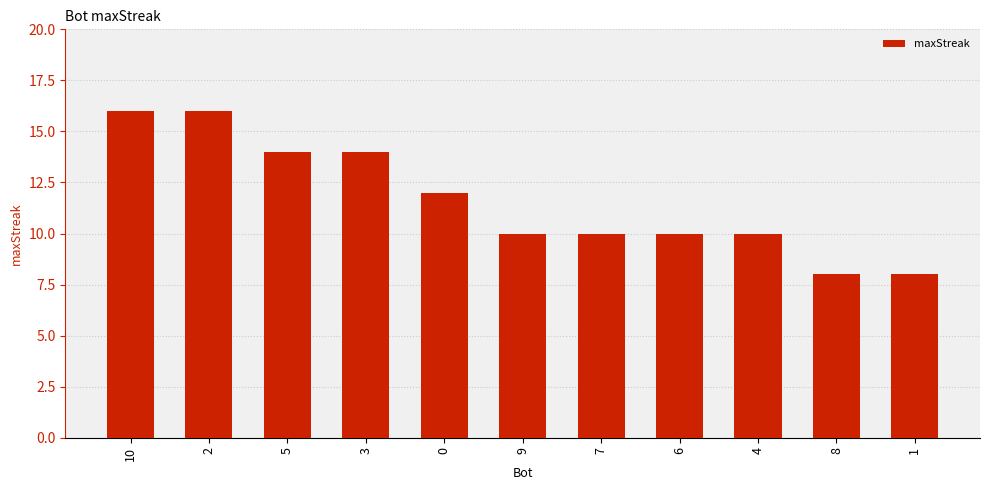

What position from the right is 9?

6